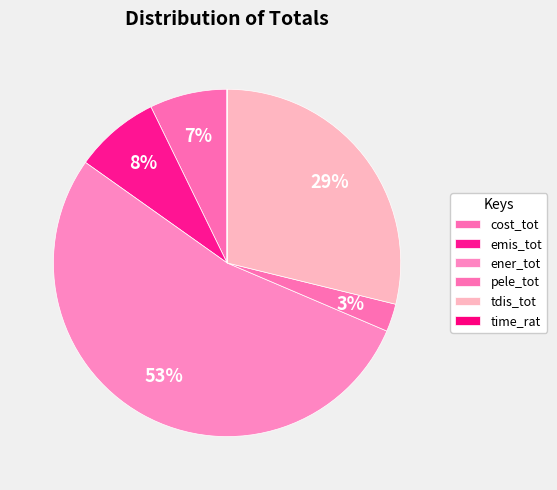

The tdis_tot slice represents 29% of the pie. True or false?

True